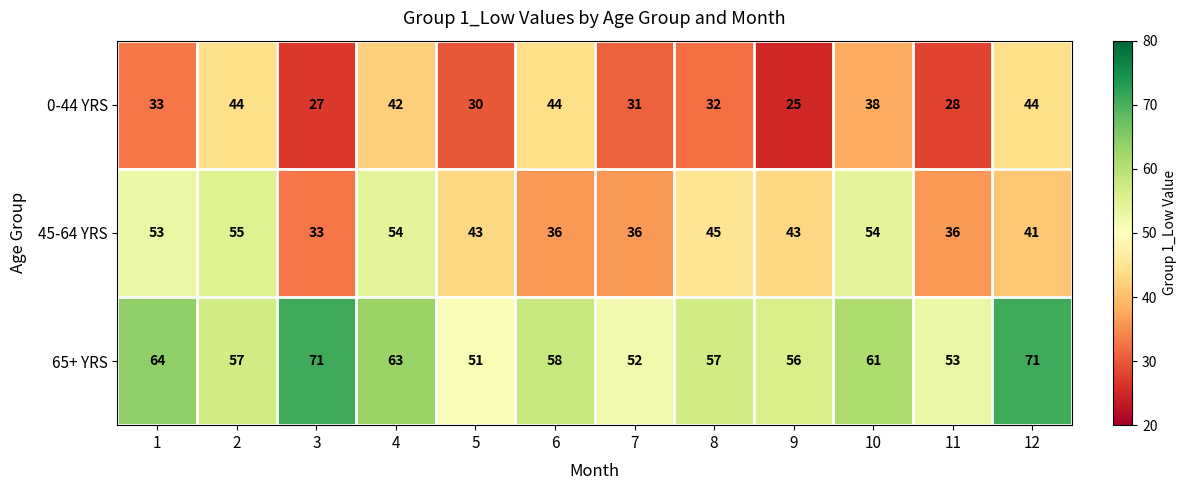

Which series has the largest range (max minus min)?

45-64 YRS